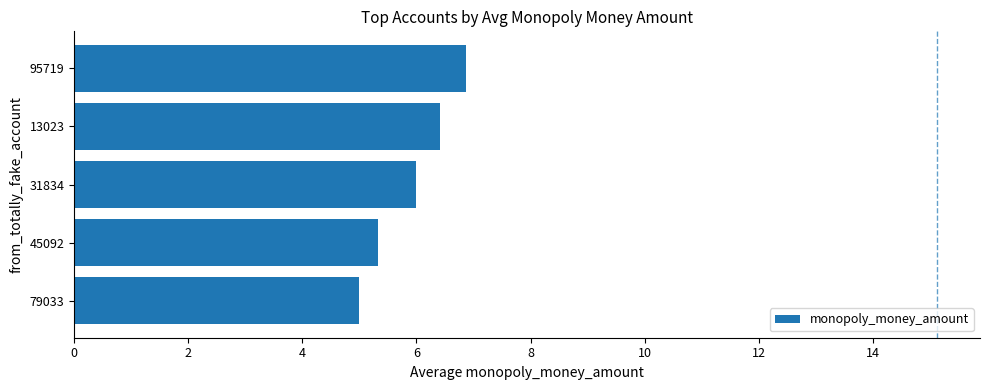

What is the greatest value displayed?

6.9